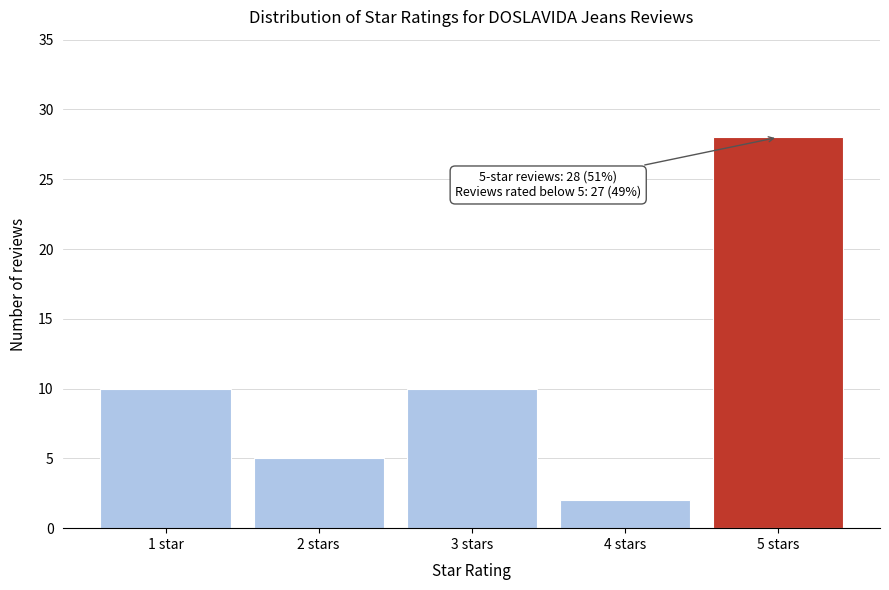

Reading left to right, transcribe all the data shown in this chart.

1 star=10	2 stars=5	3 stars=10	4 stars=2	5 stars=28